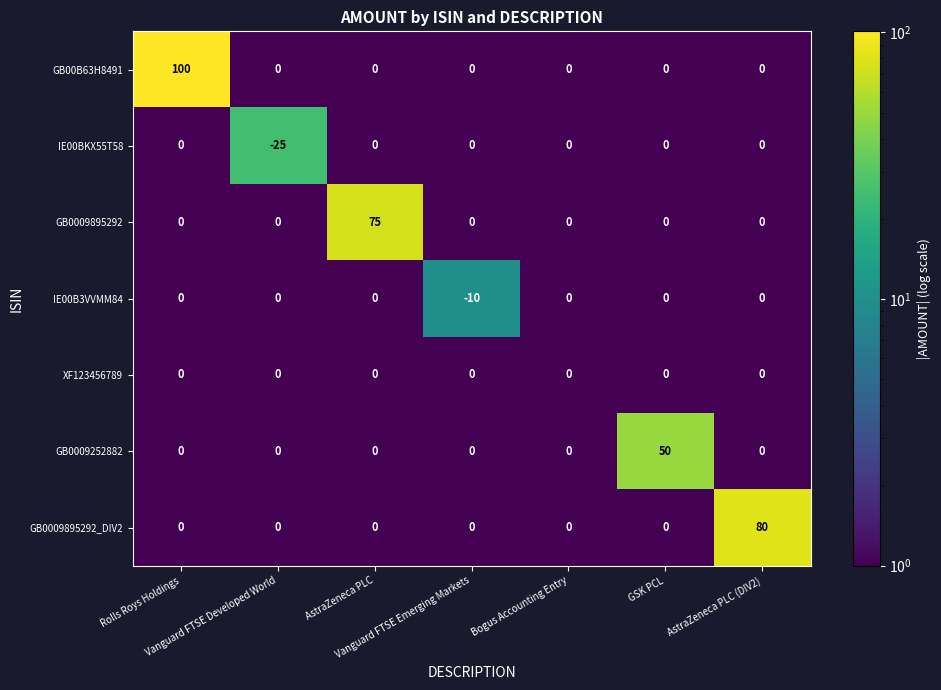

Which series has the largest range (max minus min)?

GB00B63H8491